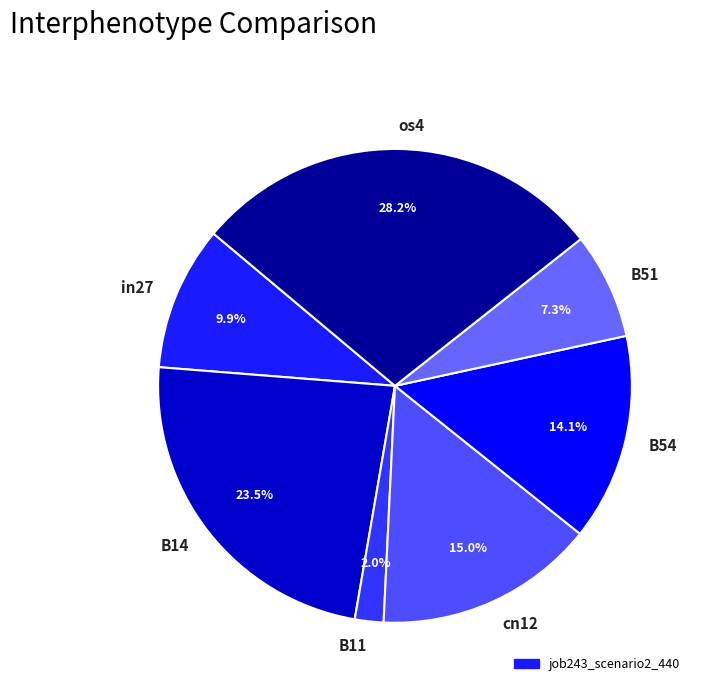

Do os4 and B54 together represent more than half of the pie?

No